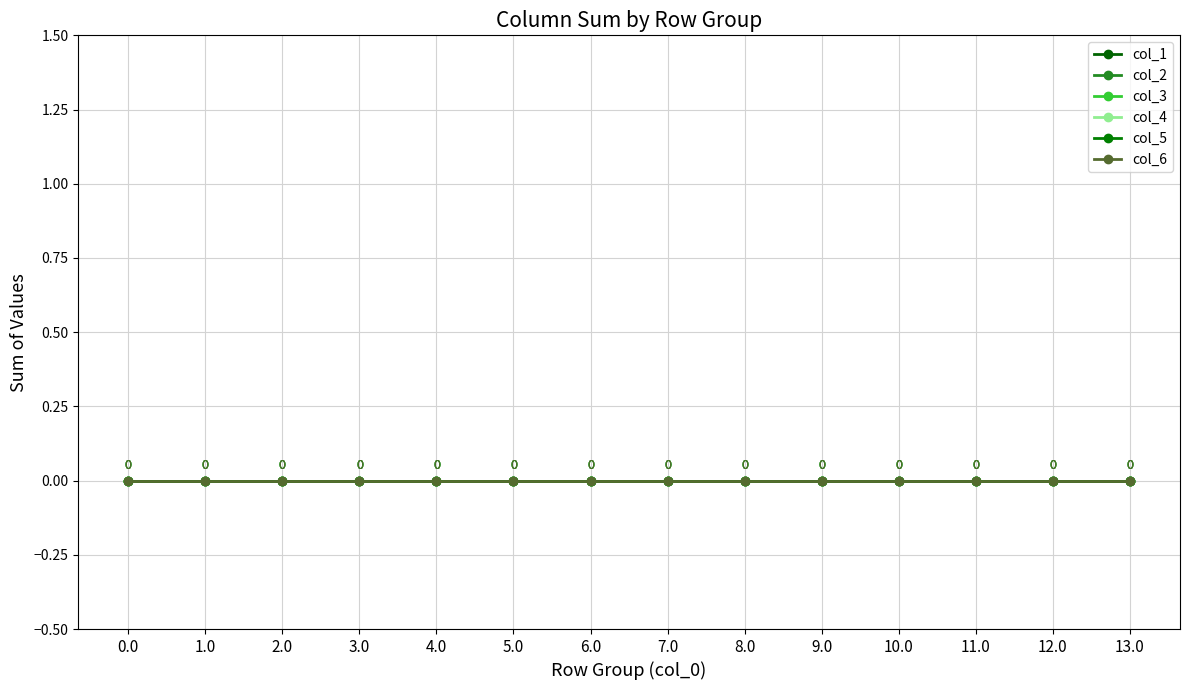

Between 2.0 and 7.0, which is larger?

7.0